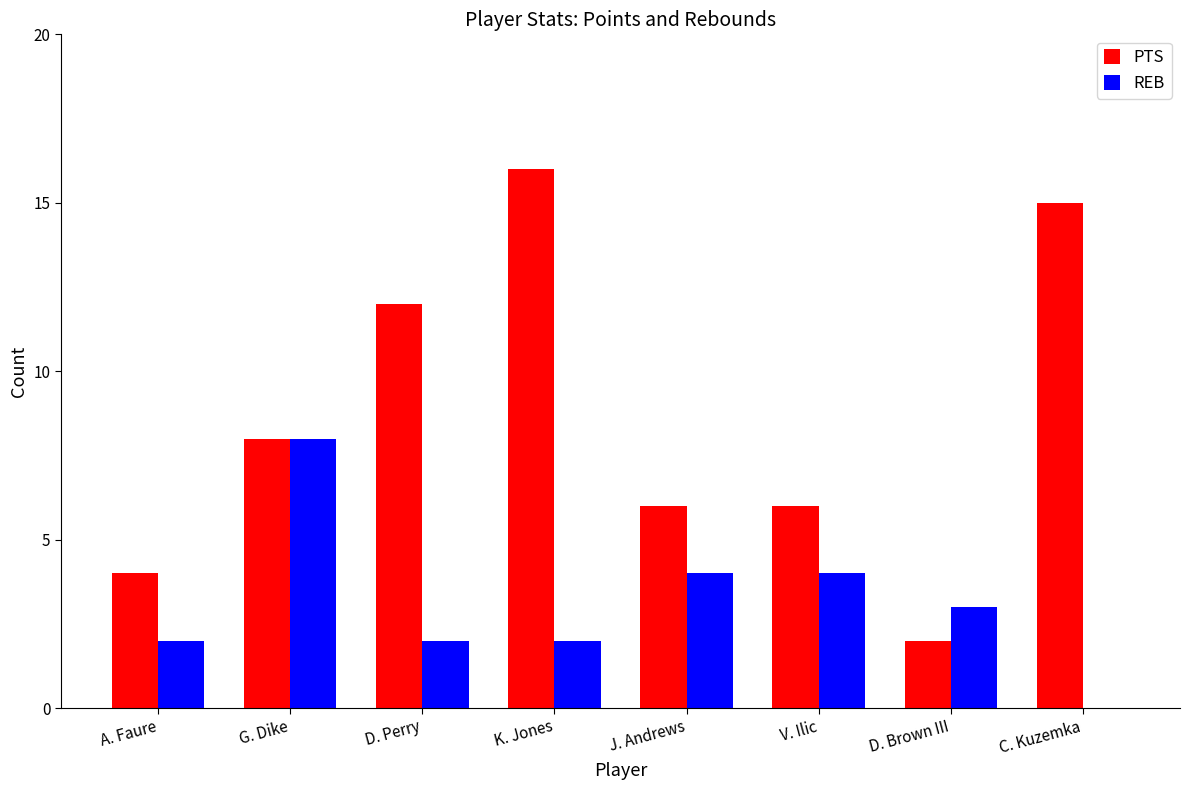

What are all the series names shown in the legend?

PTS, REB